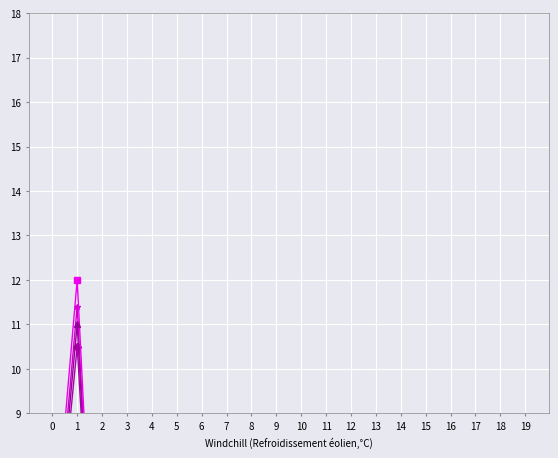

Which series changed the most between 0 and 1?

left_ventricle